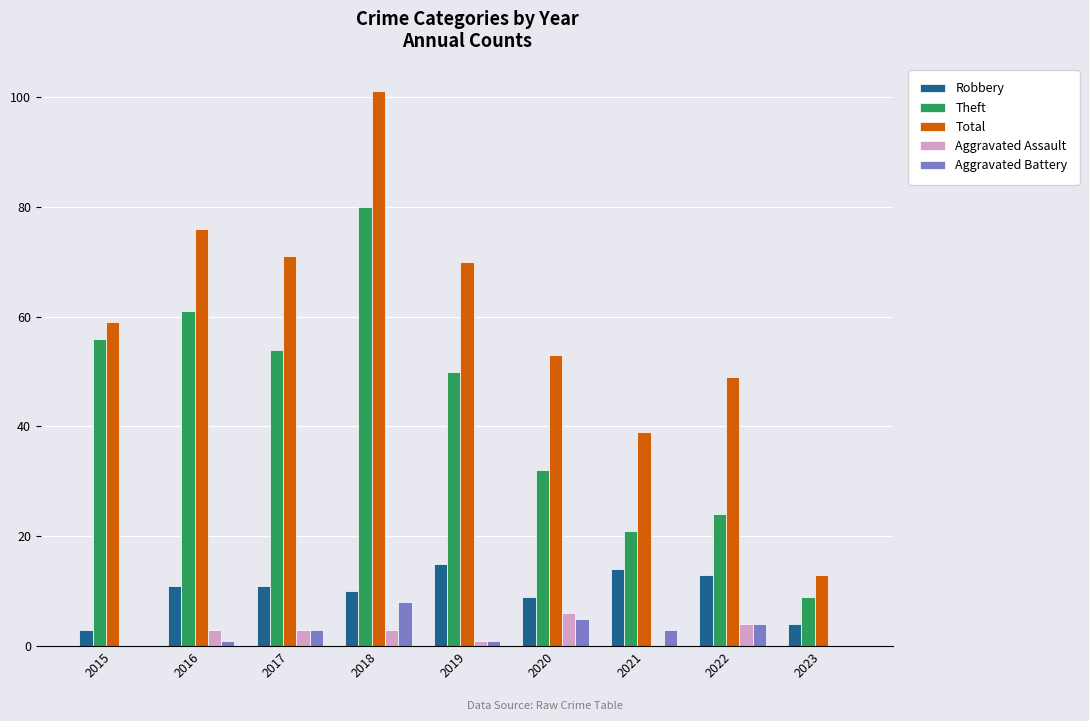

Which series has the largest range (max minus min)?

Total